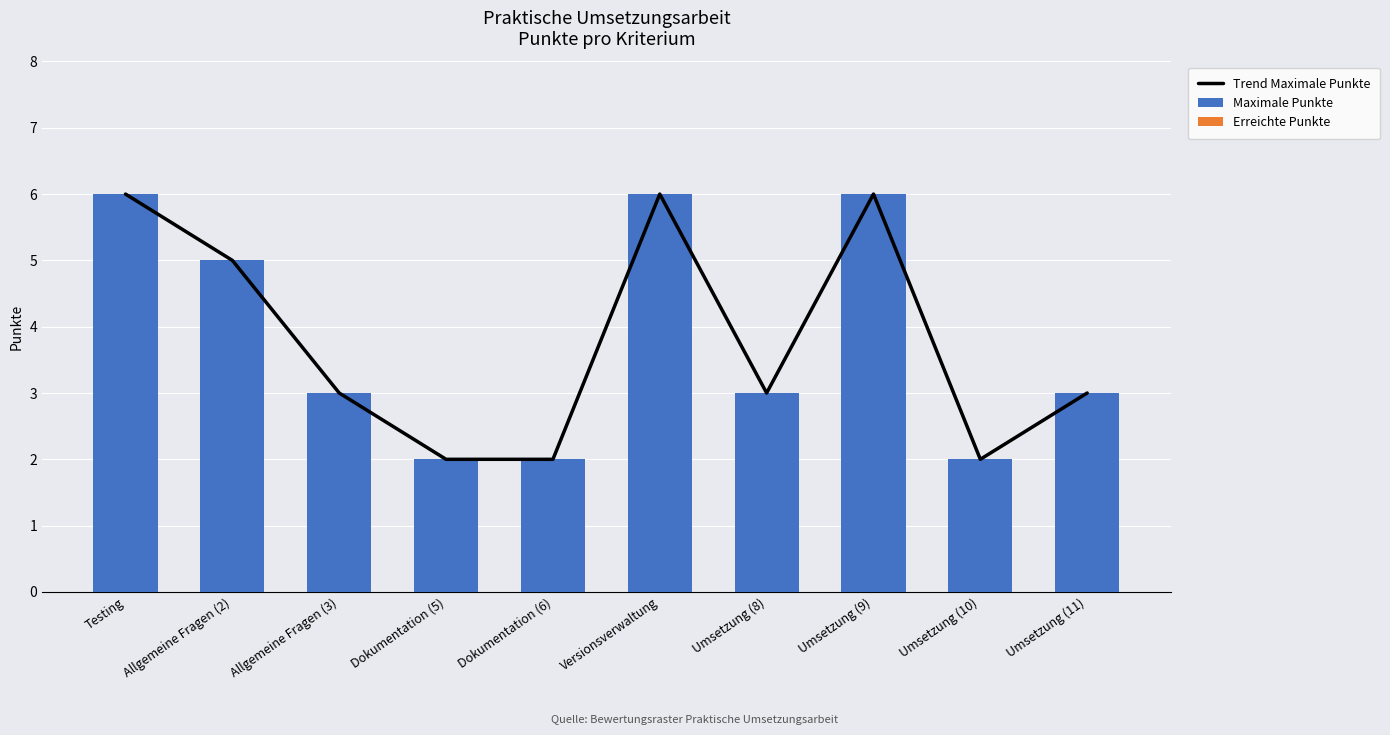

Reading left to right, list all the values displayed in this chart.

Trend Maximale Punkte: Testing=6	Allgemeine Fragen (2)=5	Allgemeine Fragen (3)=3	Dokumentation (5)=2	Dokumentation (6)=2	Versionsverwaltung=6	Umsetzung (8)=3	Umsetzung (9)=6	Umsetzung (10)=2	Umsetzung (11)=3
Maximale Punkte: Testing=6	Allgemeine Fragen (2)=5	Allgemeine Fragen (3)=3	Dokumentation (5)=2	Dokumentation (6)=2	Versionsverwaltung=6	Umsetzung (8)=3	Umsetzung (9)=6	Umsetzung (10)=2	Umsetzung (11)=3
Erreichte Punkte: Testing=0	Allgemeine Fragen (2)=0	Allgemeine Fragen (3)=0	Dokumentation (5)=0	Dokumentation (6)=0	Versionsverwaltung=0	Umsetzung (8)=0	Umsetzung (9)=0	Umsetzung (10)=0	Umsetzung (11)=0